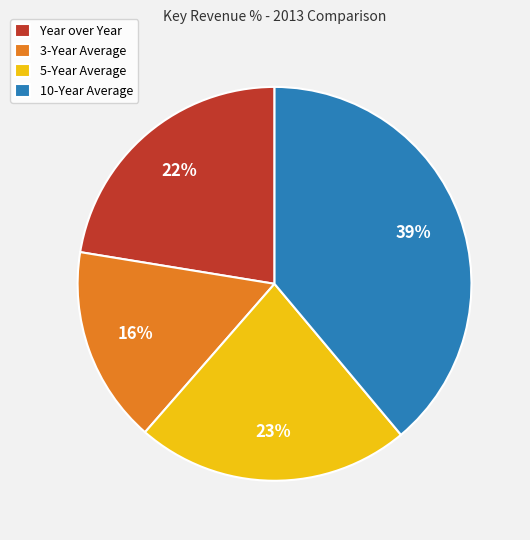

Does 3-Year Average account for over 50% of the chart?

No